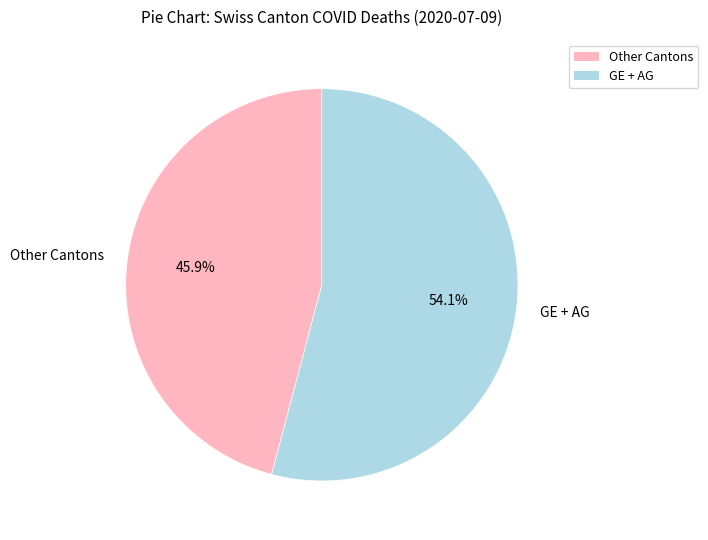

To the nearest percent, what is the difference between the largest and smallest slice percentages?

8%